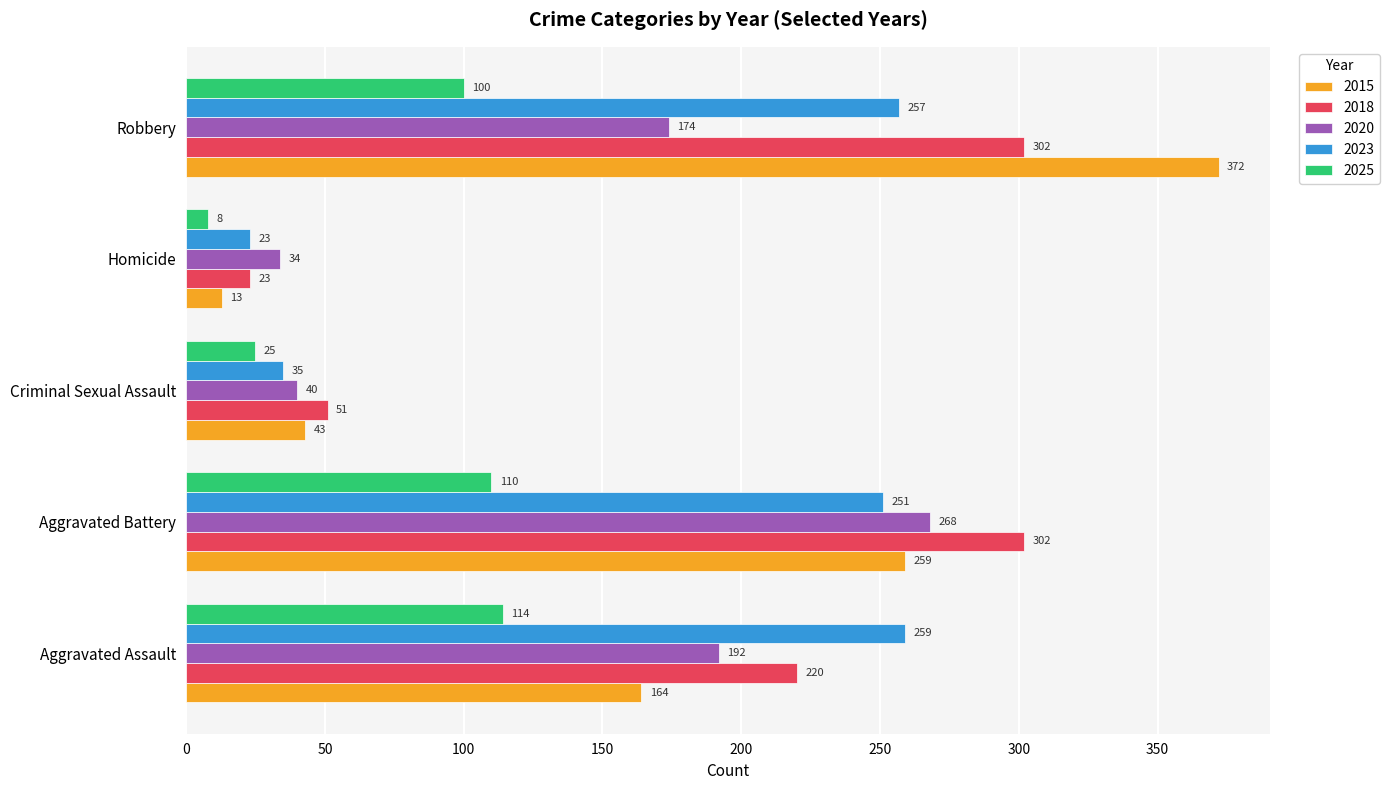

At which label is 2023 closest to 141?

Criminal Sexual Assault